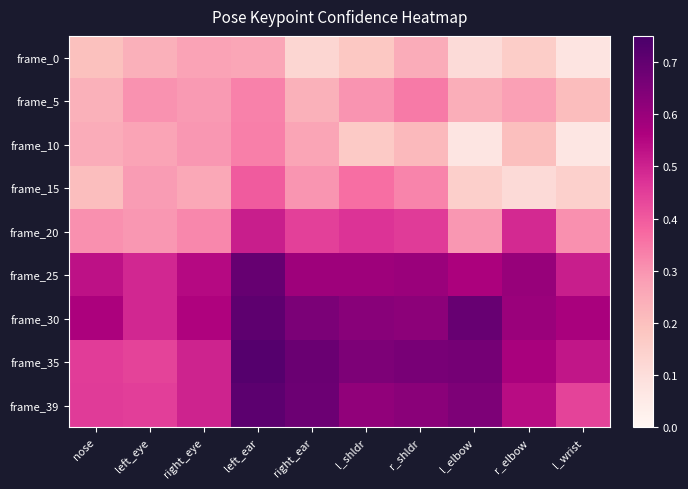

What is the greatest value displayed?

0.7